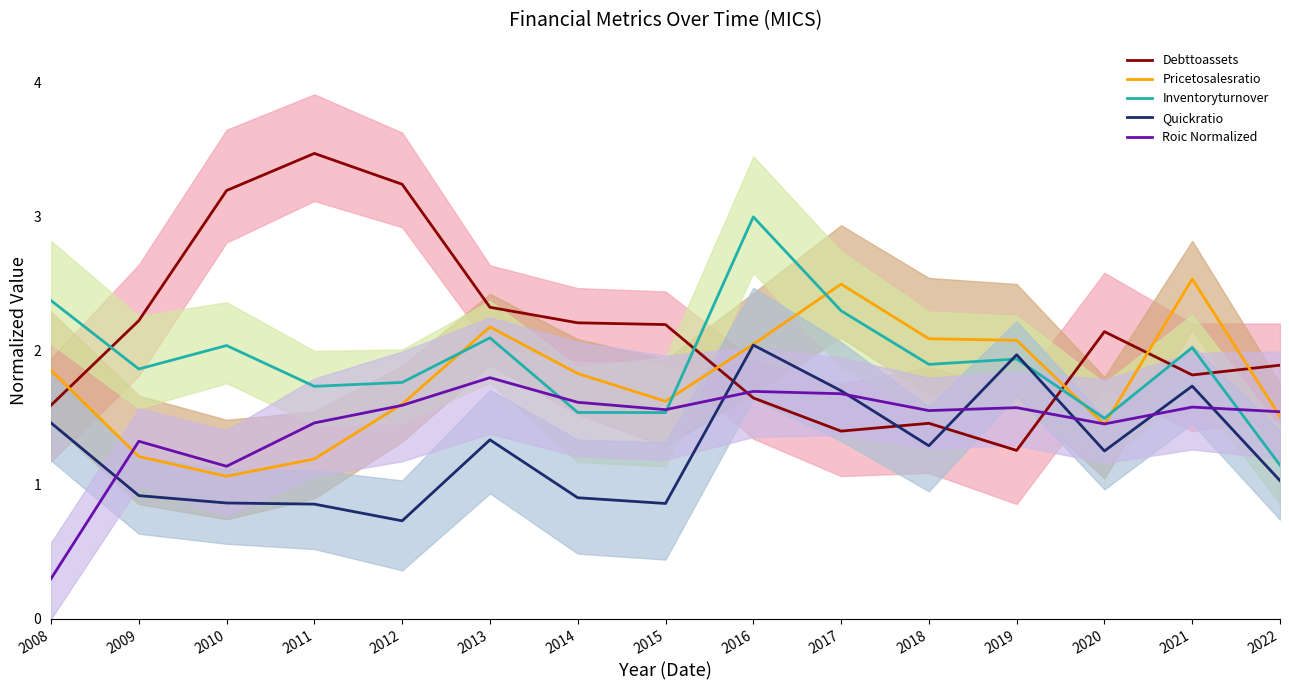

What is the difference between the maximum and minimum values in the Inventoryturnover series?

1.9